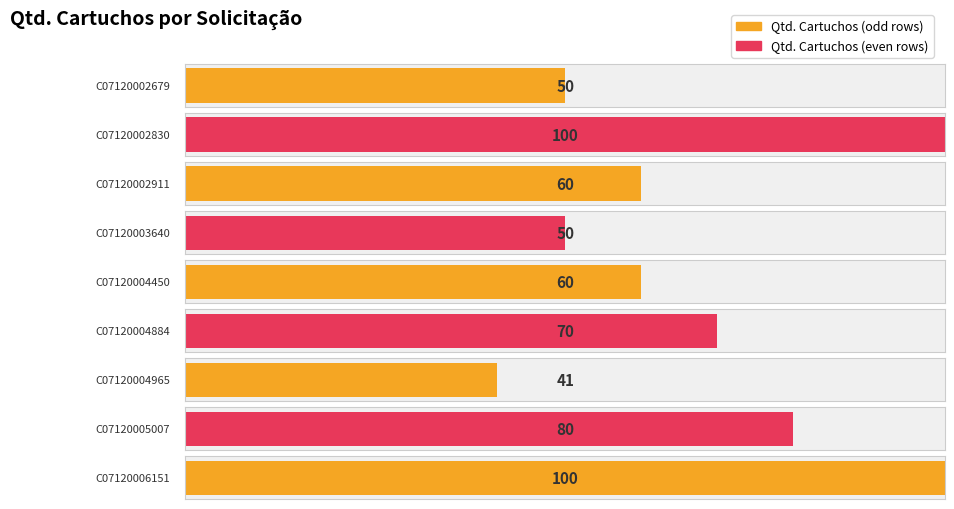

Where does the data first go above 60?

C07120002830